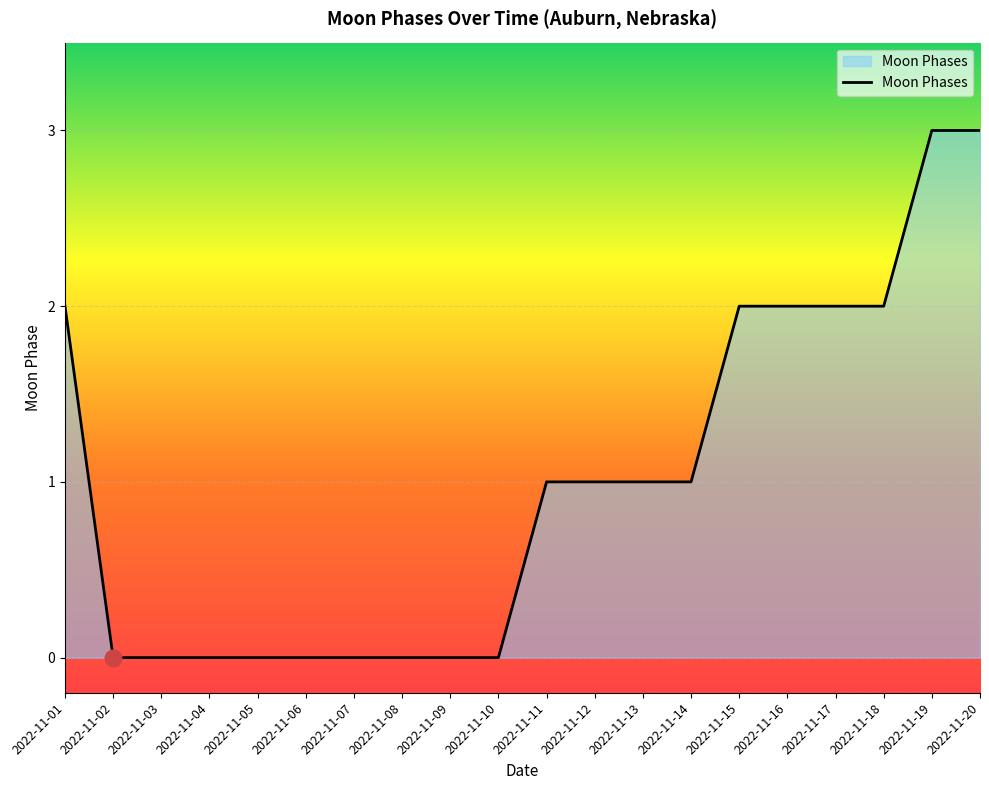

Reading right to left, transcribe all the data shown in this chart.

2022-11-20=3	2022-11-19=3	2022-11-18=2	2022-11-17=2	2022-11-16=2	2022-11-15=2	2022-11-14=1	2022-11-13=1	2022-11-12=1	2022-11-11=1	2022-11-10=0	2022-11-09=0	2022-11-08=0	2022-11-07=0	2022-11-06=0	2022-11-05=0	2022-11-04=0	2022-11-03=0	2022-11-02=0	2022-11-01=2